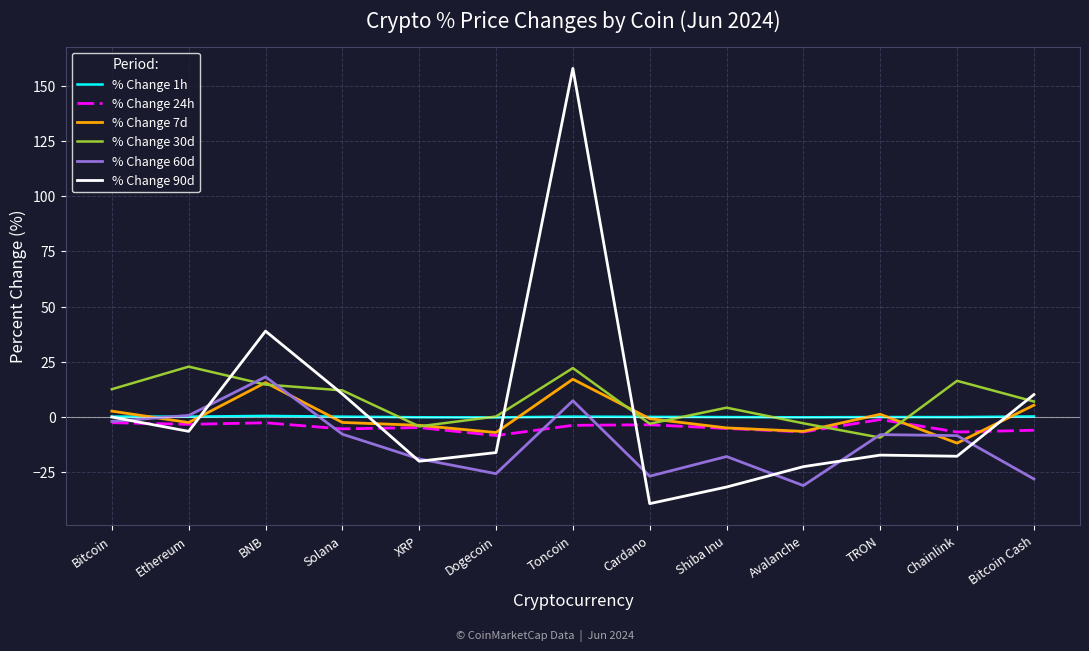

Where is % Change 90d nearest to the value 59?

BNB